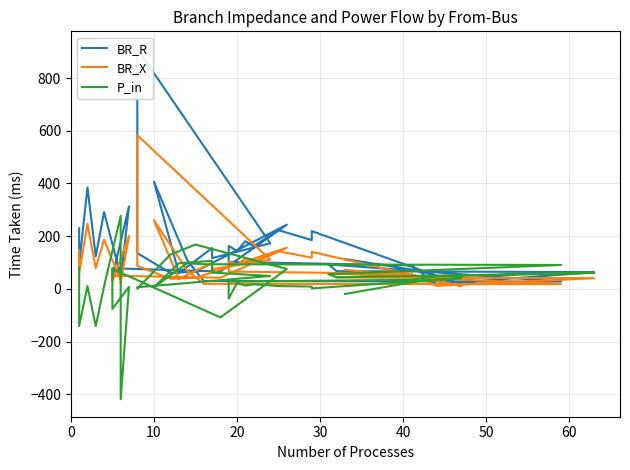

What is the maximum value for P_in?

277.1